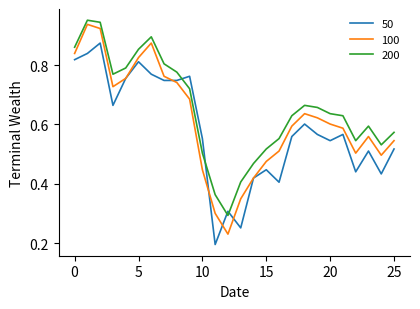

Which series has the largest total across all categories?

200